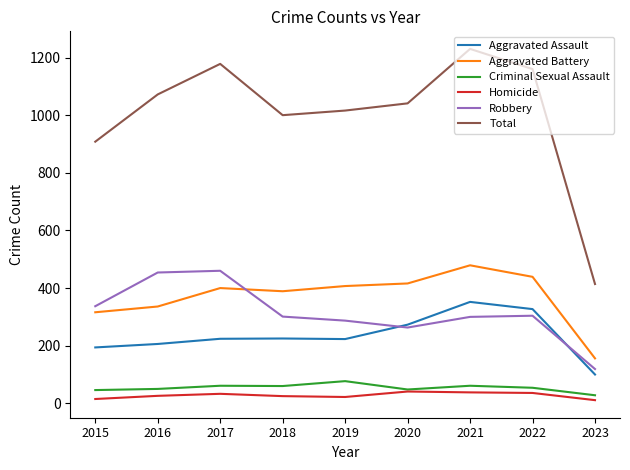

How many distinct data groups are displayed?

6